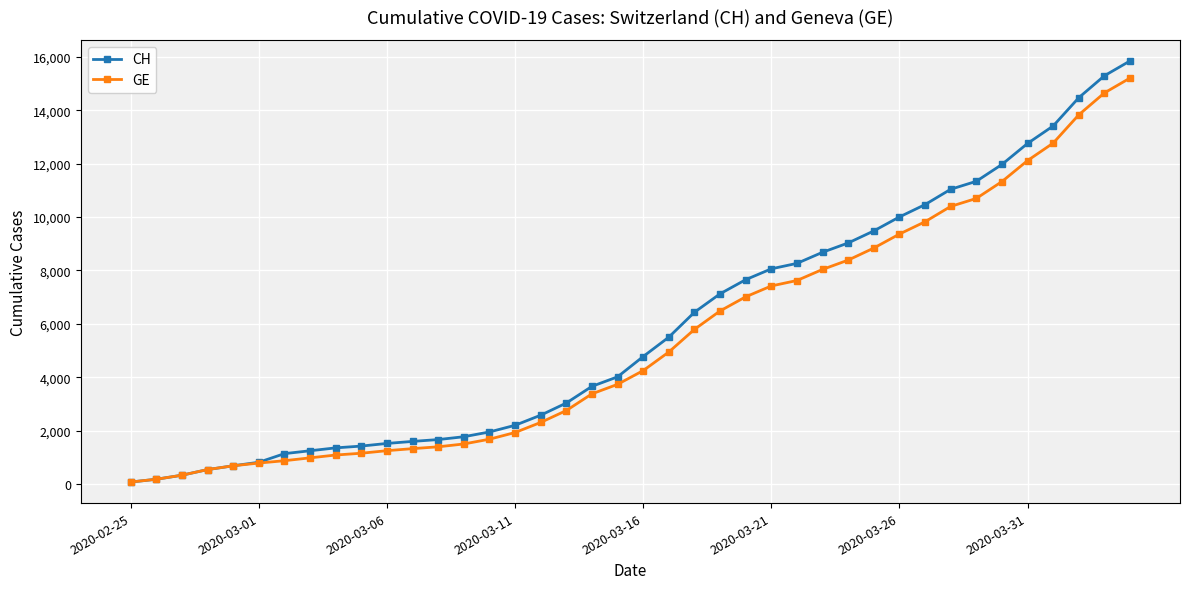

What are all the series names shown in the legend?

CH, GE